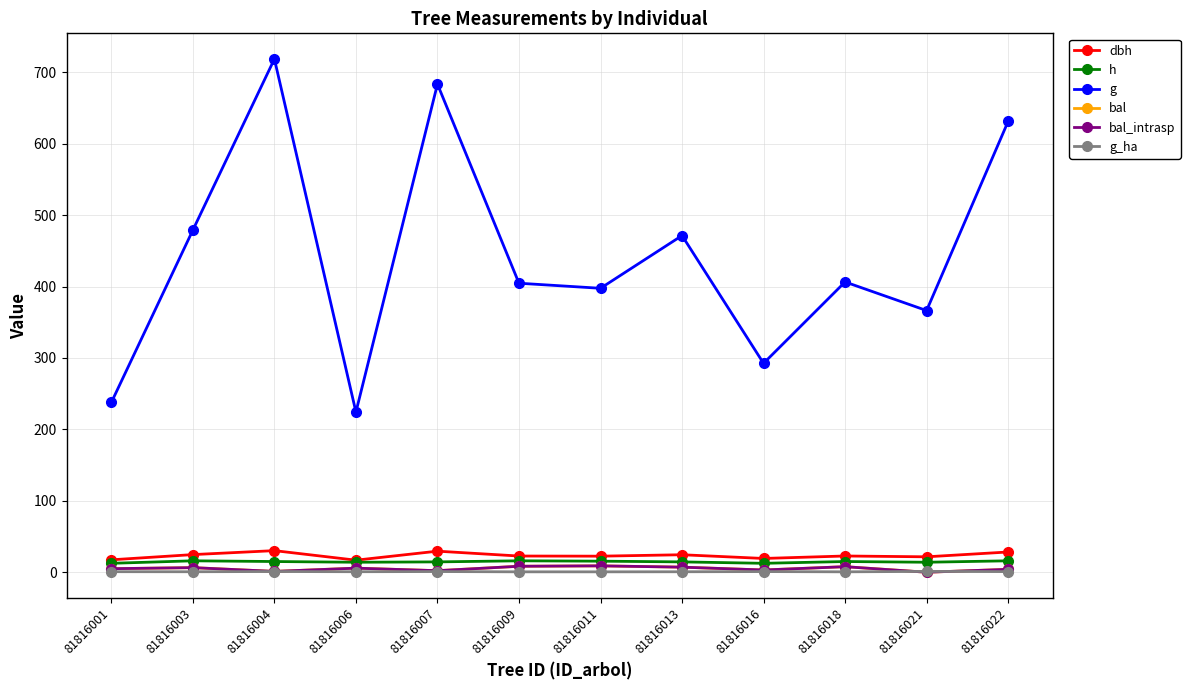

Does the chart have visible grid lines?

Yes